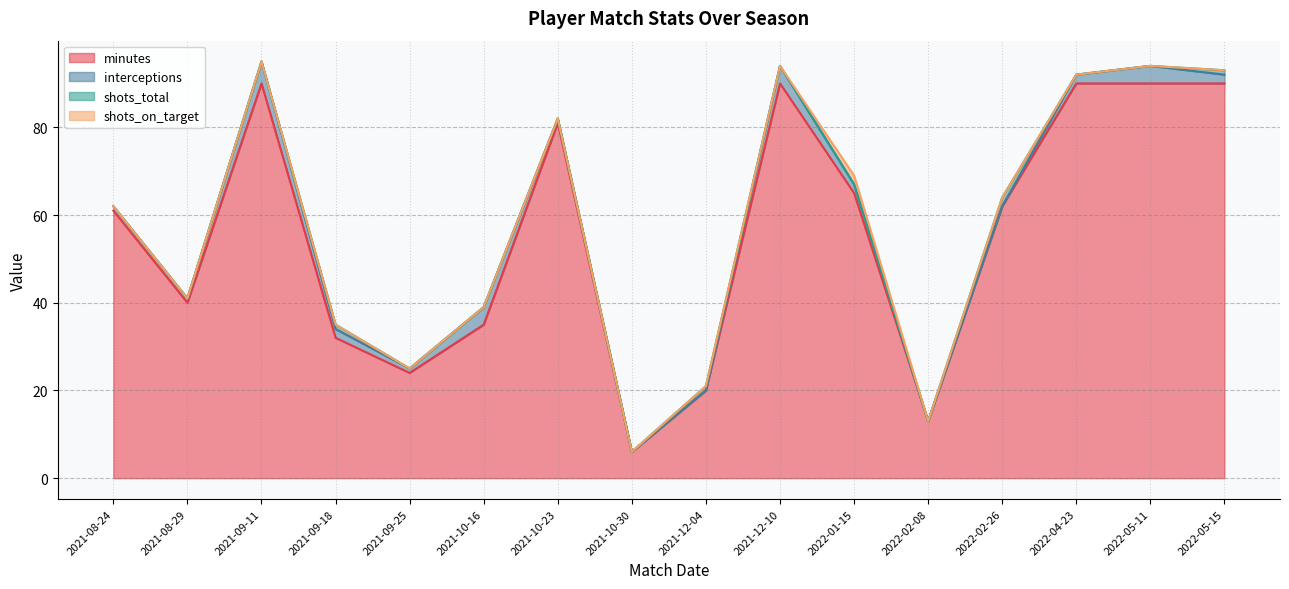

How many interior local valleys does the minutes series have?

4